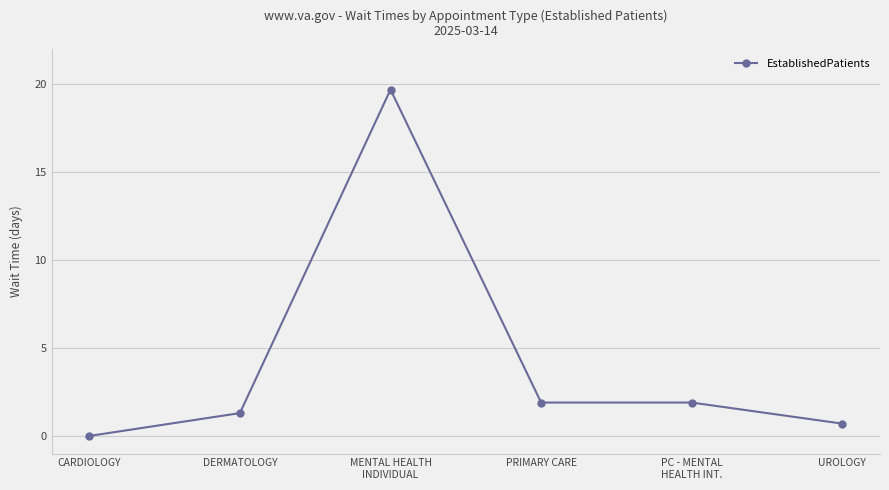

Is this an area chart (filled region under the line)?

No